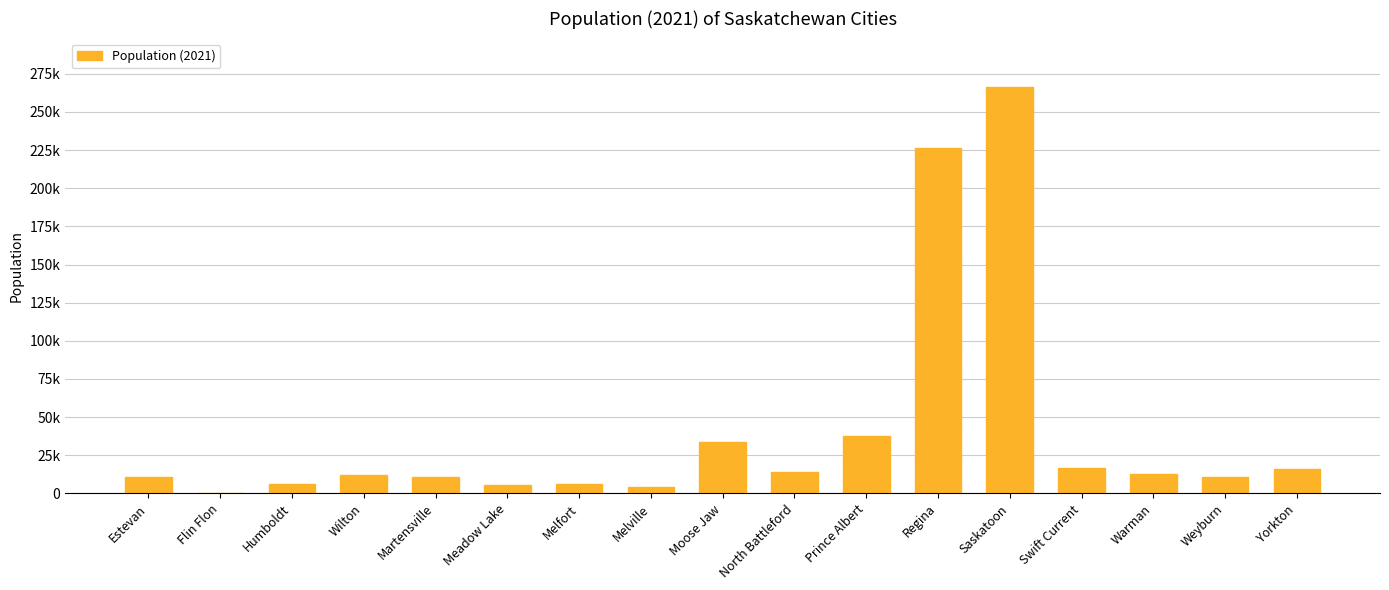

Rank the categories by value from lowest to highest.

Flin Flon, Melville, Meadow Lake, Melfort, Humboldt, Martensville, Estevan, Weyburn, Wilton, Warman, North Battleford, Yorkton, Swift Current, Moose Jaw, Prince Albert, Regina, Saskatoon